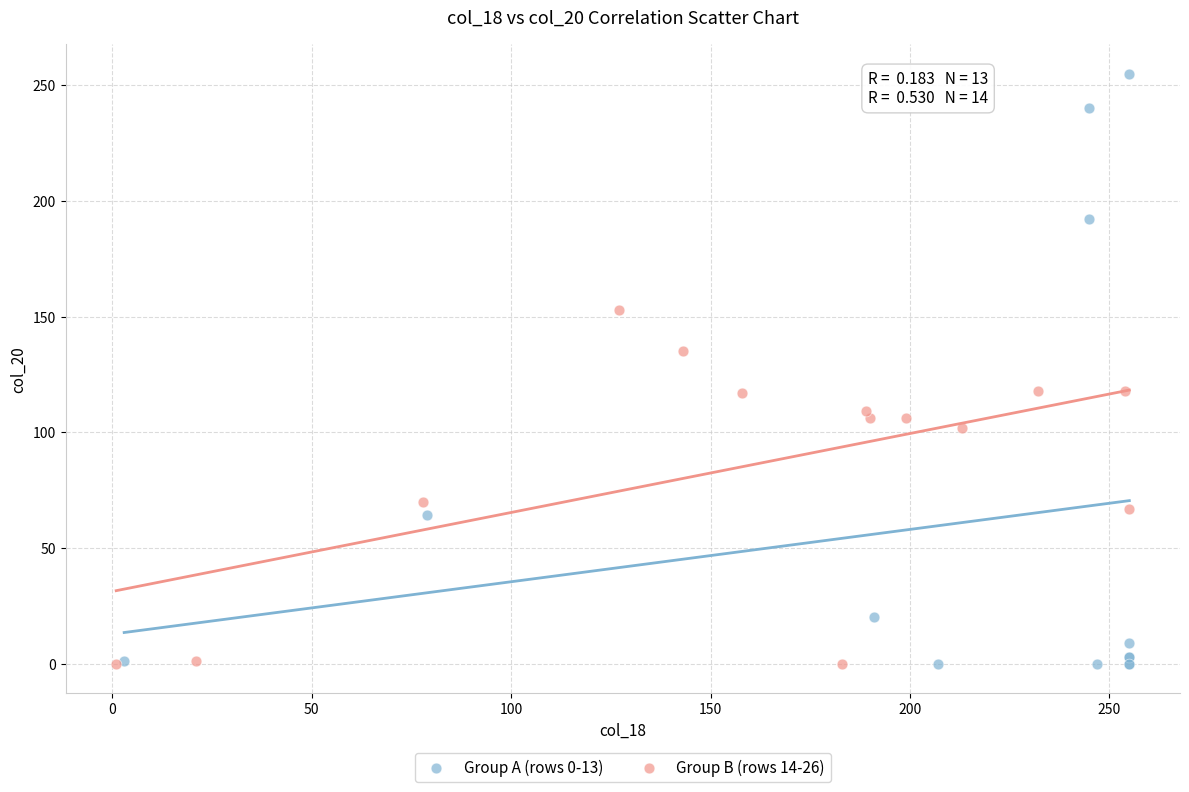

Which series contains the highest Y value?

Group A (rows 0-13)